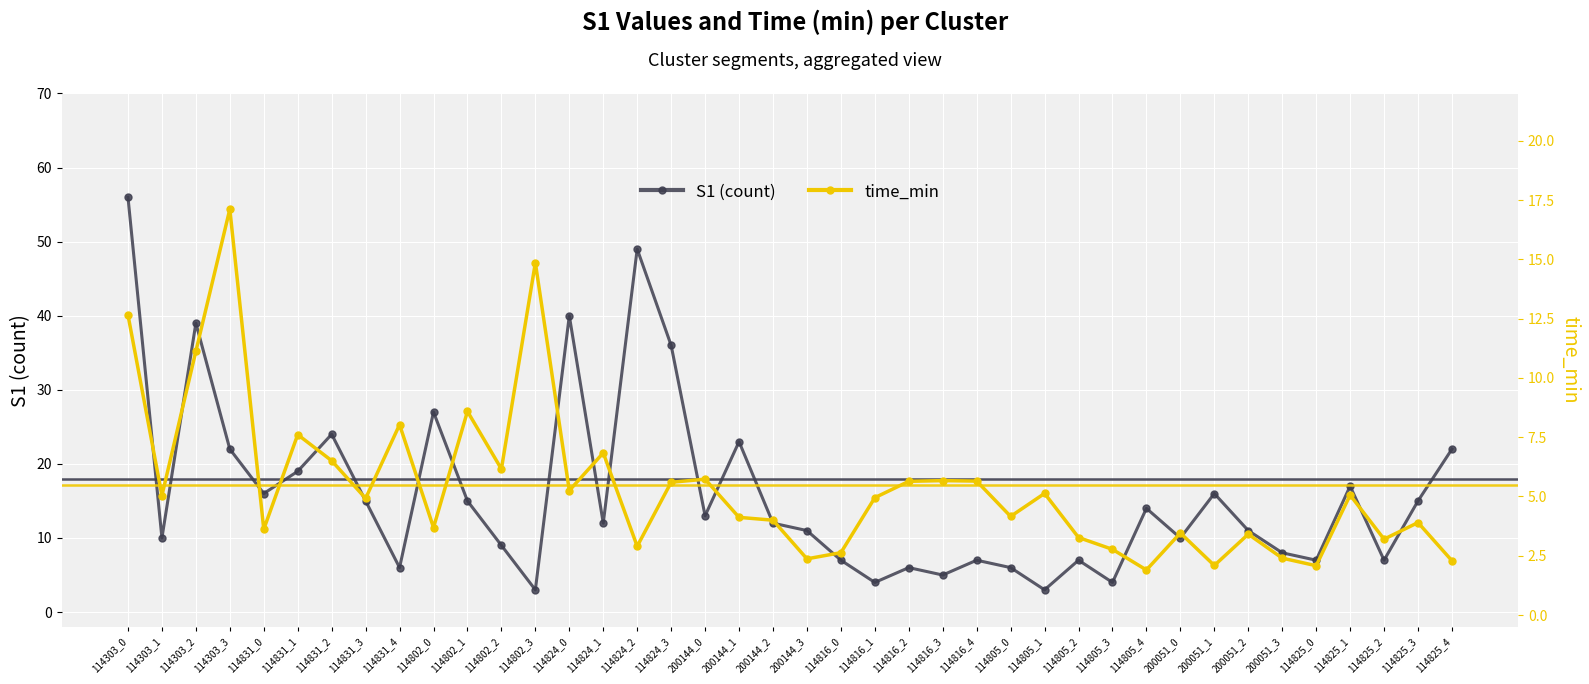

Which series has the largest range (max minus min)?

S1 (count)